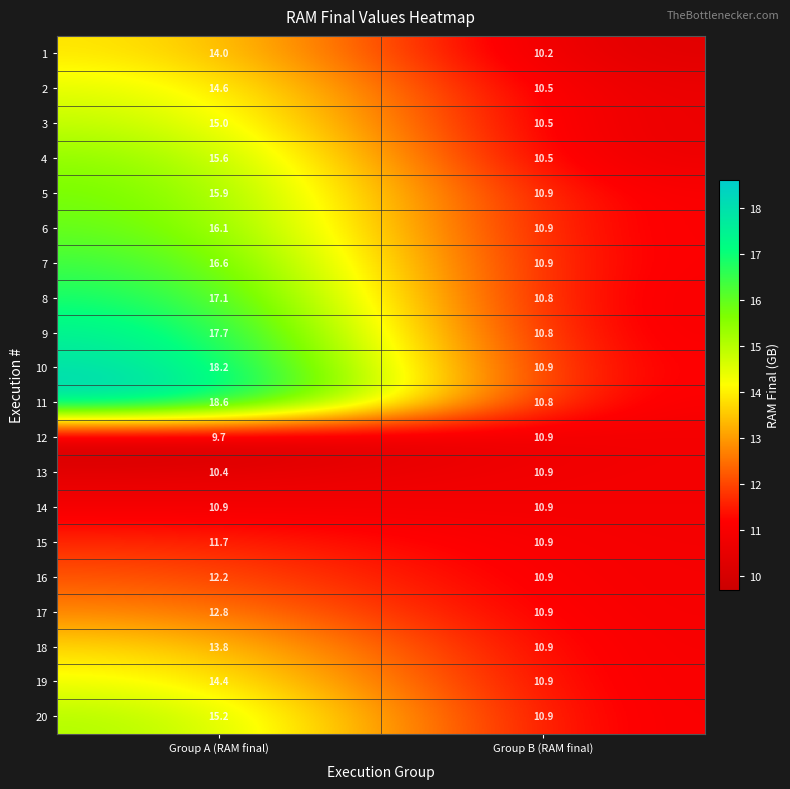

What is the average value of the 7 series?

13.8